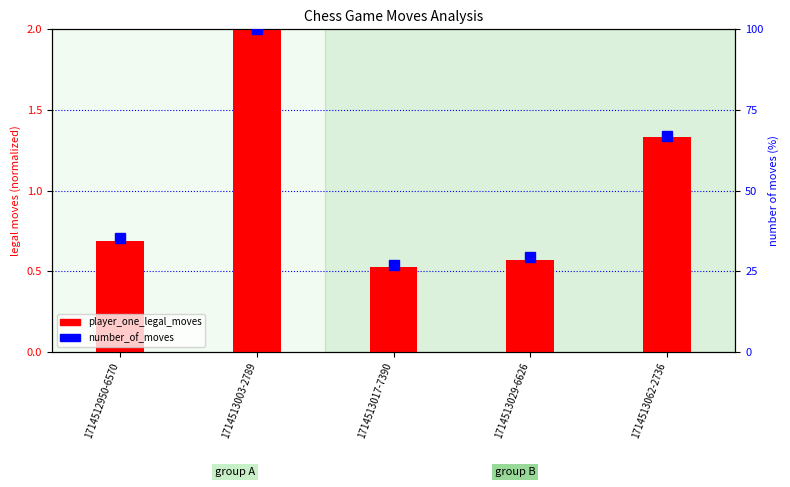

What is the difference between the maximum and minimum values in the player_one_legal_moves series?

1.5